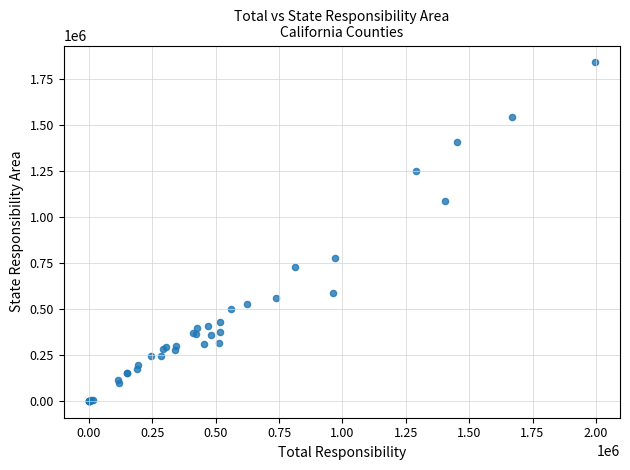

What Y value in the scatter plot is closest to 919200?

776100